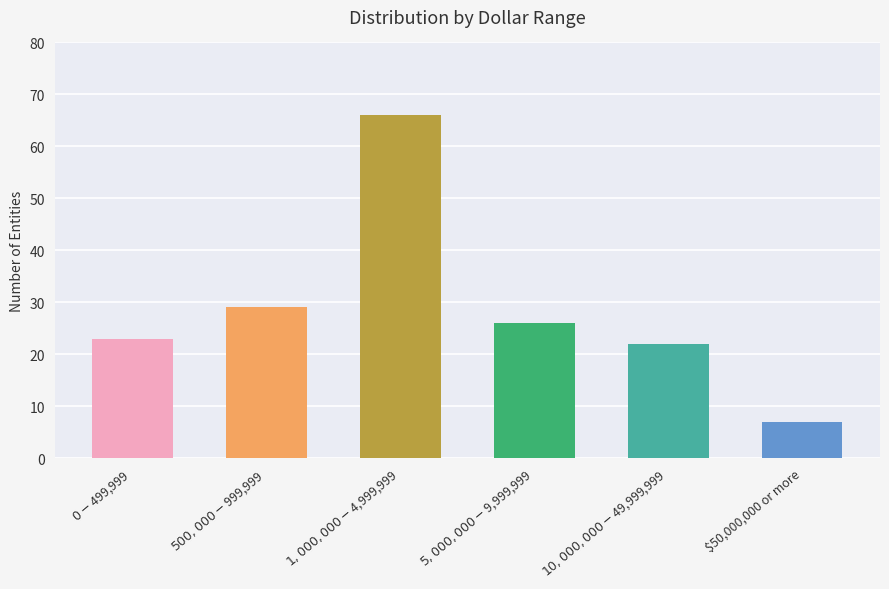

What is the maximum value shown in the chart?

66